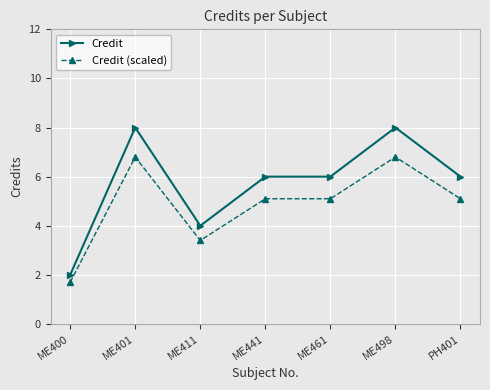

What is the smallest value displayed?

1.7